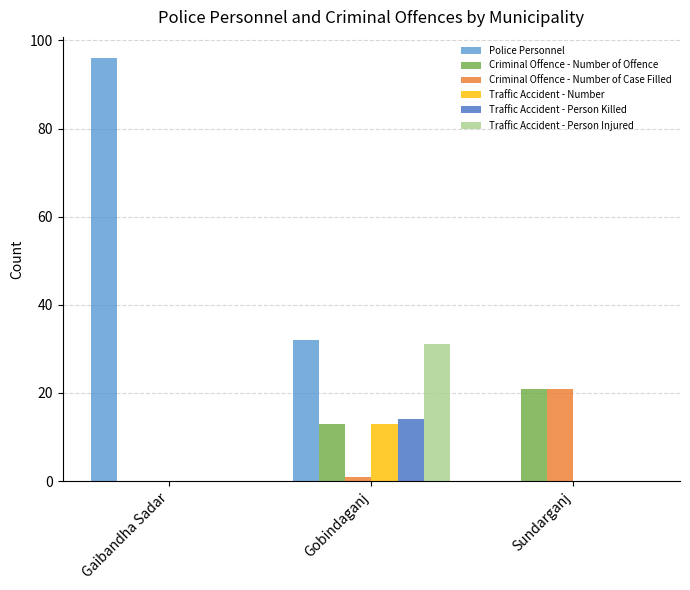

Reading right to left, transcribe all the data shown in this chart.

Police Personnel: 0	32	96
Criminal Offence - Number of Offence: 21	13	0
Criminal Offence - Number of Case Filled: 21	1	0
Traffic Accident - Number: 0	13	0
Traffic Accident - Person Killed: 0	14	0
Traffic Accident - Person Injured: 0	31	0